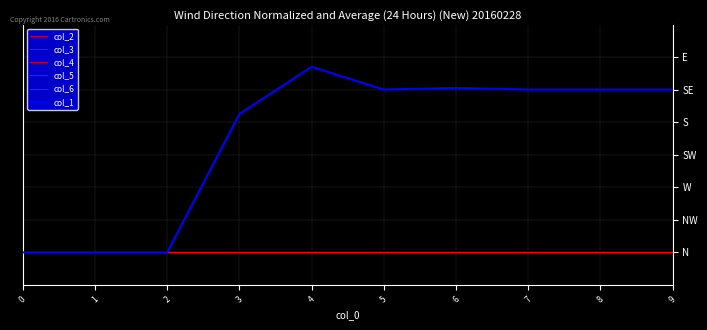

How many interior local peaks does the col_1 series have?

2